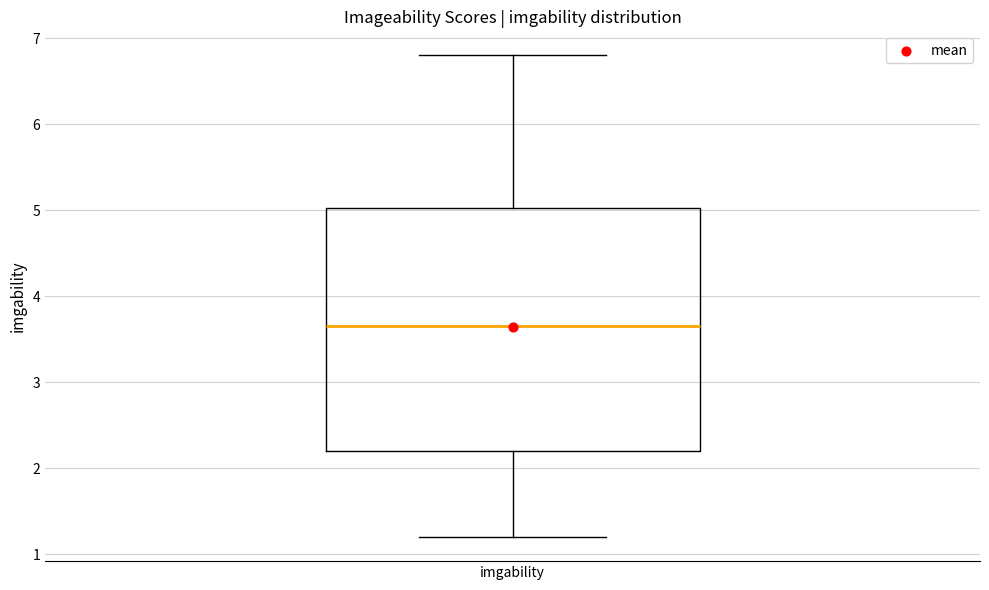

Transcribe this box plot: give where the median line is, the range the box spans, and where the two whiskers end, as read against the y-axis. The values are not printed on the chart, so give them approximately, as read against the axis.

median 3.7, box 2.2 to 5.0, whiskers 1.2 to 6.8